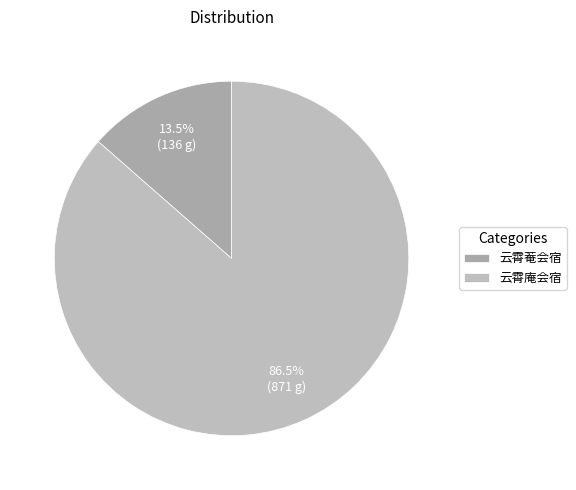

The 云霄菴会宿 slice represents 14% of the pie. True or false?

True